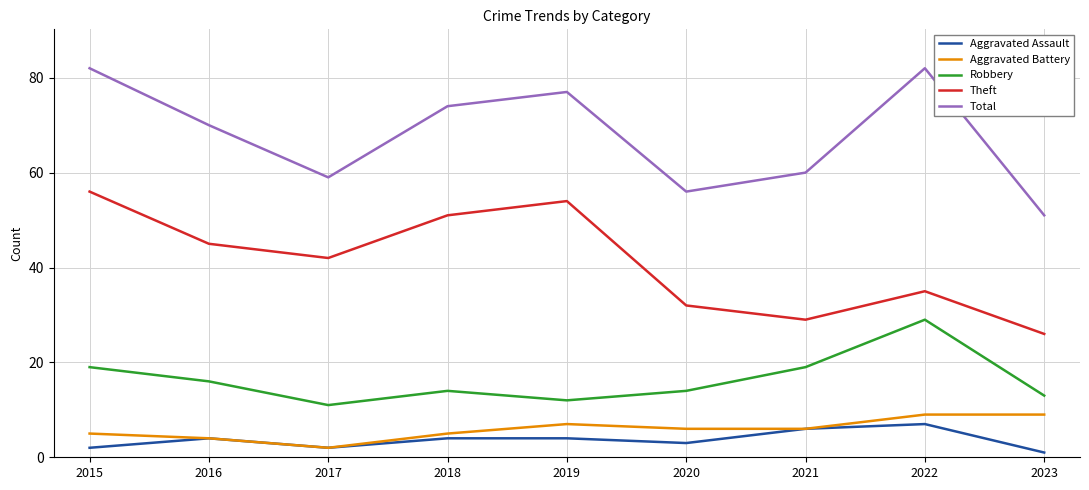

Count the number of data series in this chart.

5